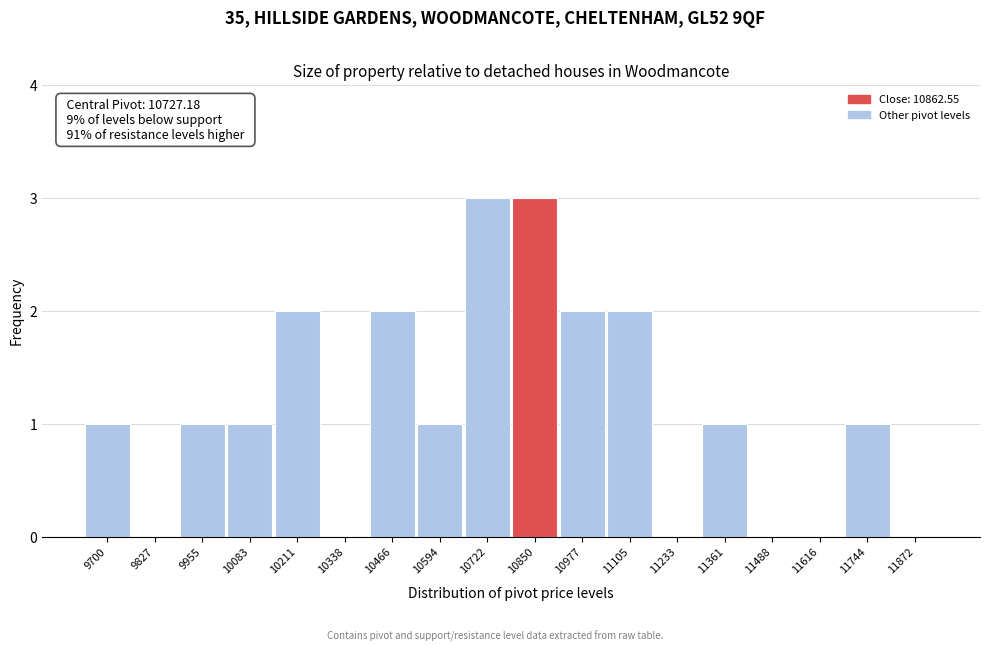

Reading left to right, what are all the values shown in this chart?

9700=1	9827=0	9955=1	10083=1	10211=2	10338=0	10466=2	10594=1	10722=3	10850=3	10977=2	11105=2	11233=0	11361=1	11488=0	11616=0	11744=1	11872=0